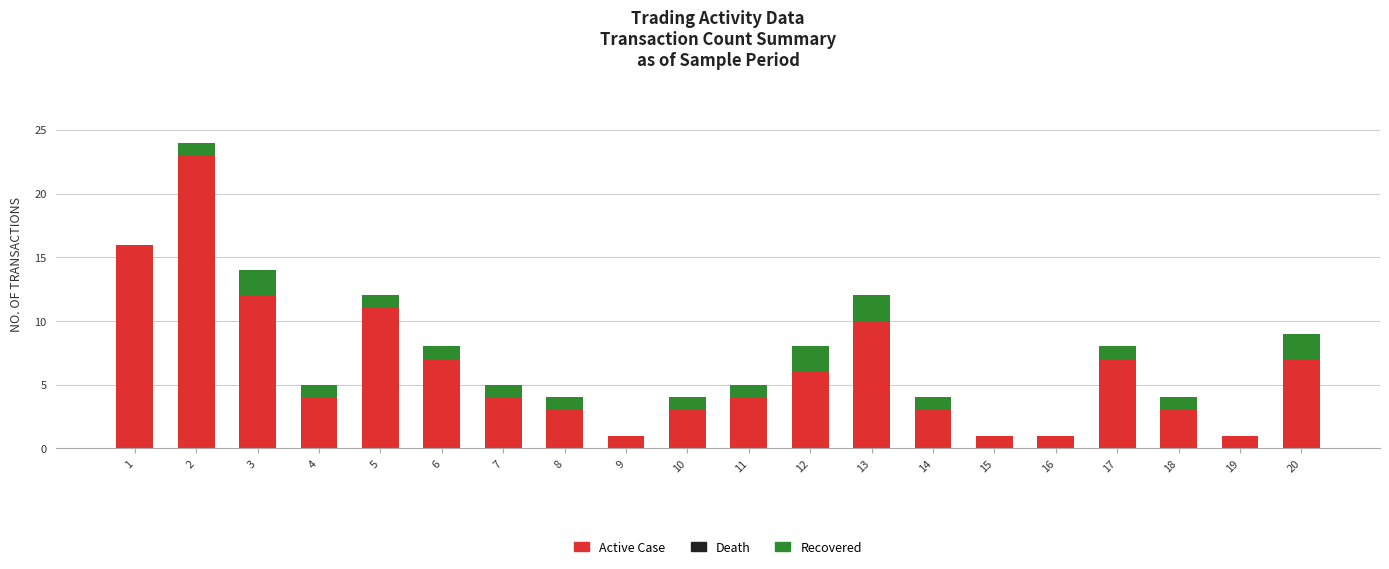

Is it true that Active Case equals 4 at 4?

True